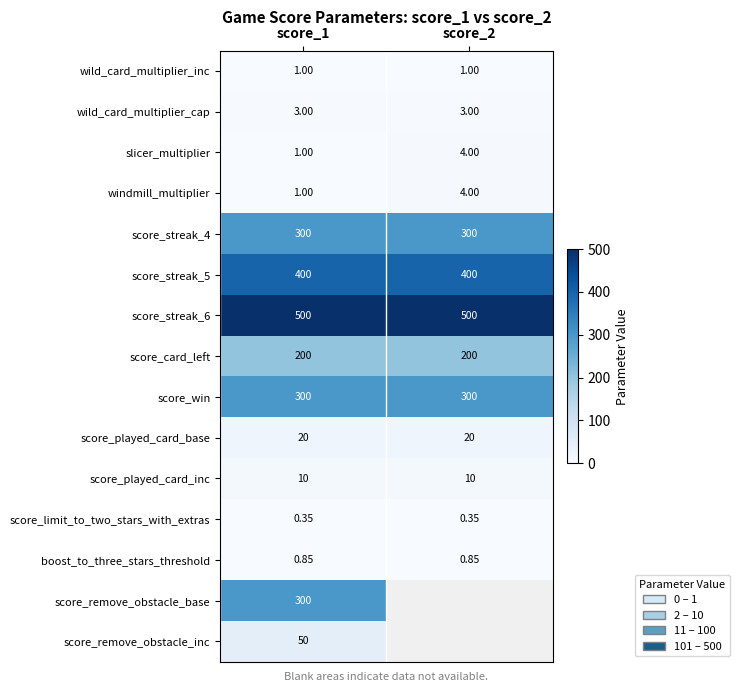

True or false: score_played_card_base has a value of 20.0 at score_1.

True